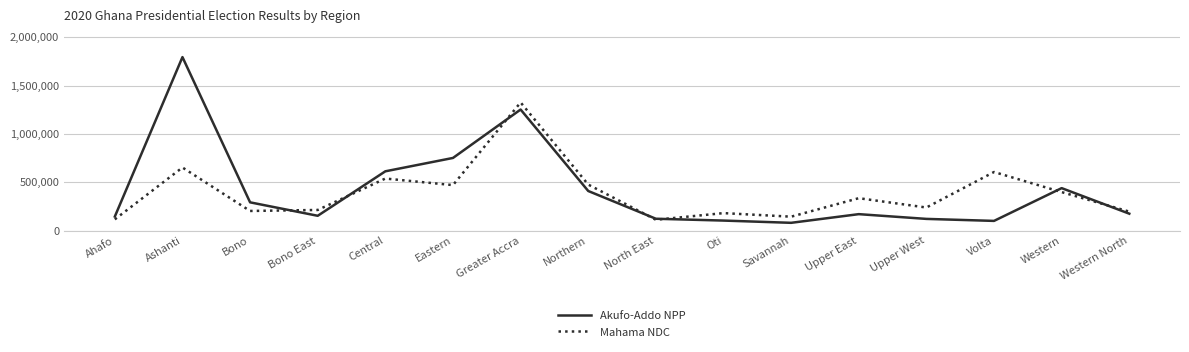

How many values in the Mahama NDC series are below 335502?

8